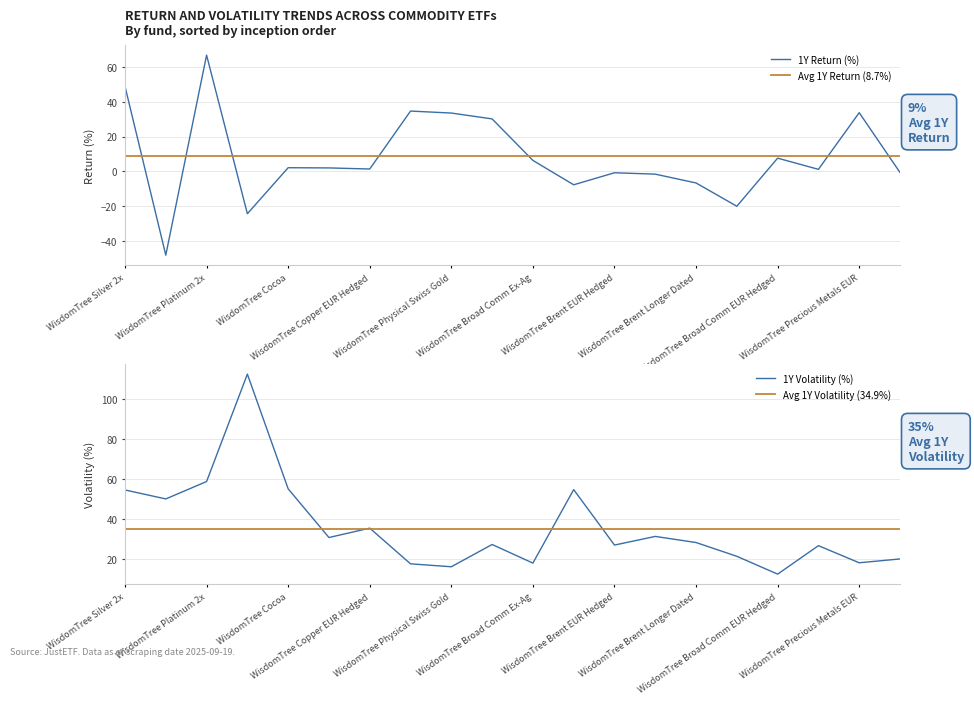

True or false: return_per_risk_1y has a value of 0.2 at 10.

False